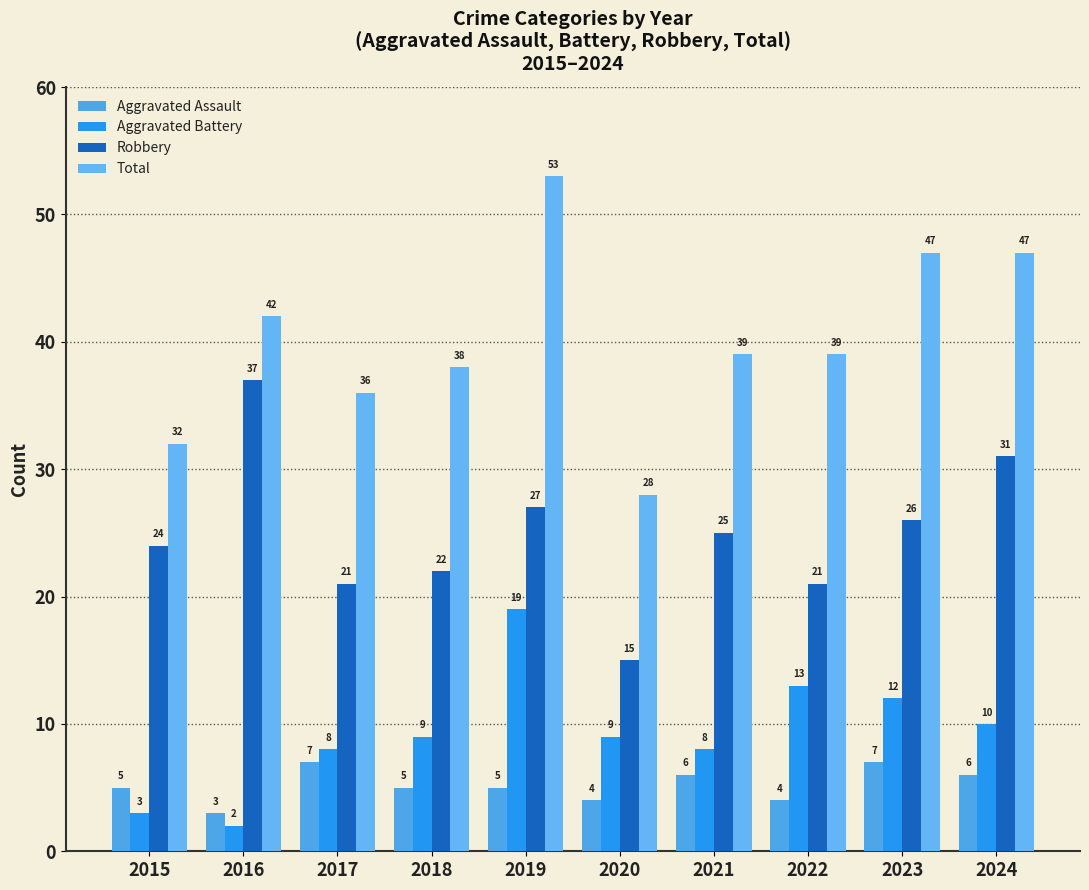

What is the total value across all series at 2017?

72